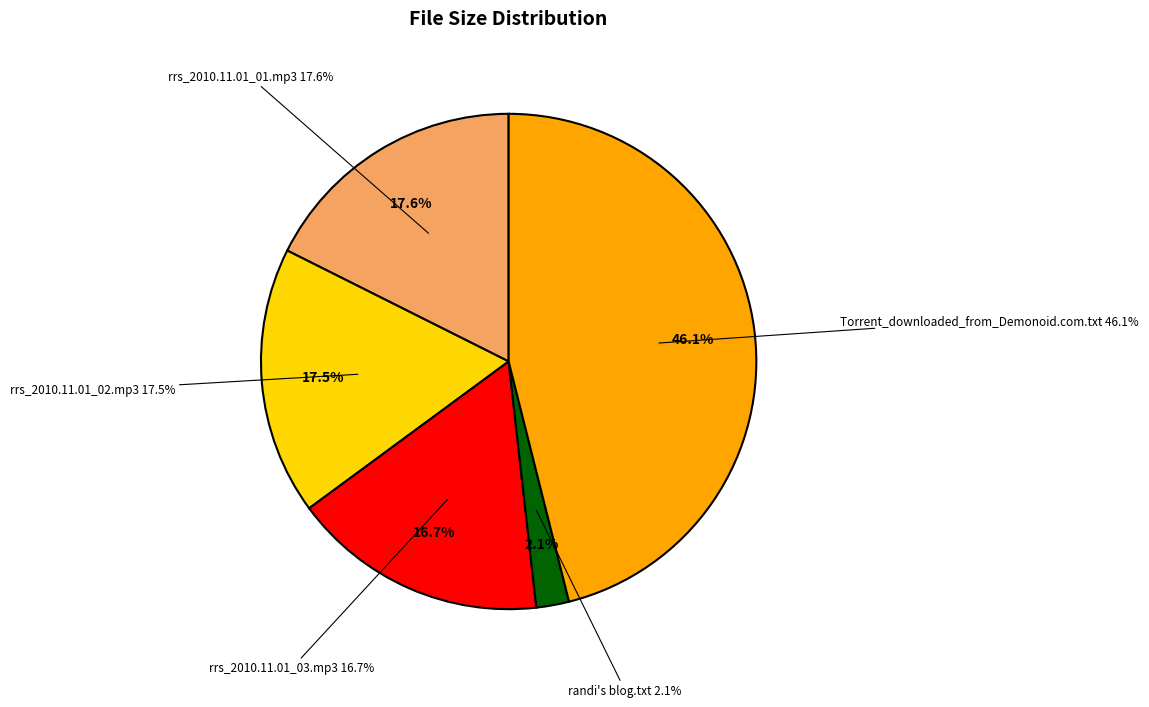

Which category has the biggest portion of the pie?

Torrent_downloaded_from_Demonoid.com.txt